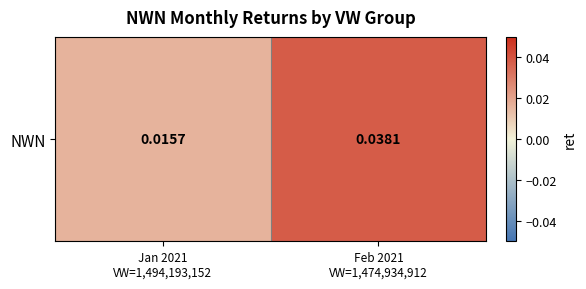

Which label corresponds to the largest value in the chart?

Feb 2021
VW=1,474,934,912